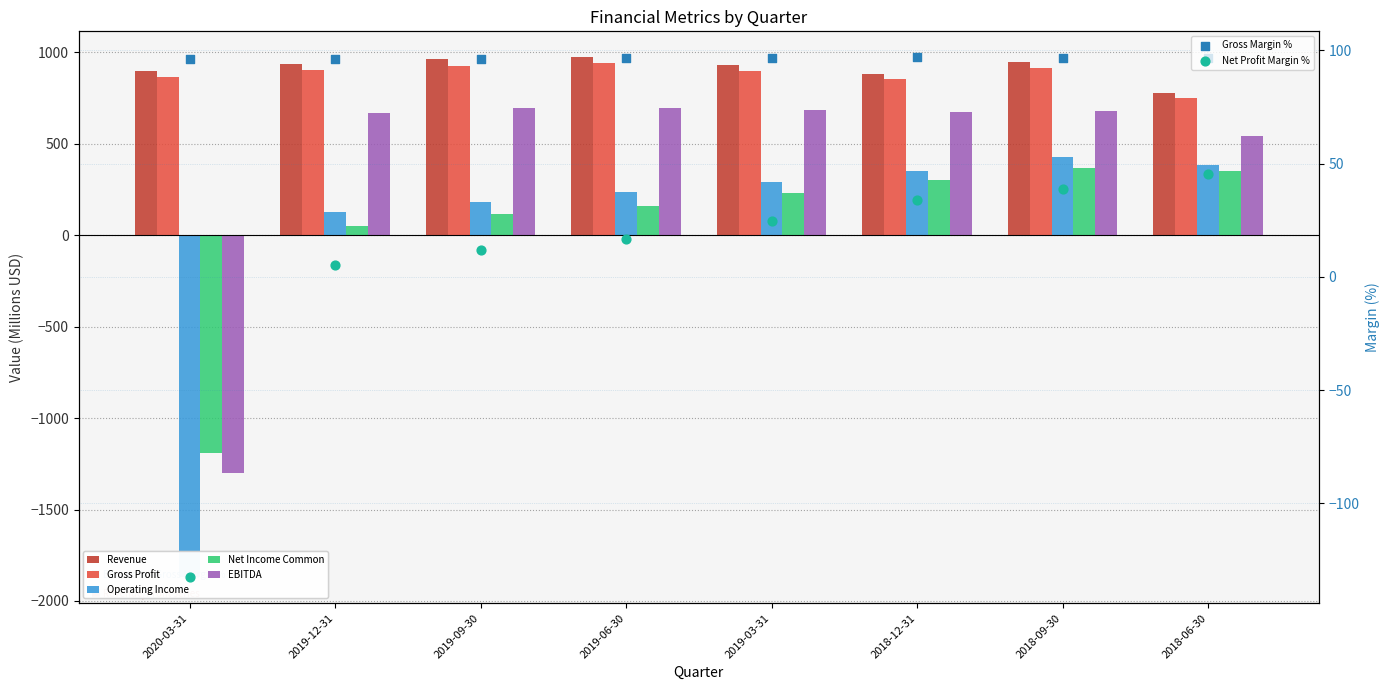

Which series has the largest total across all categories?

Revenue